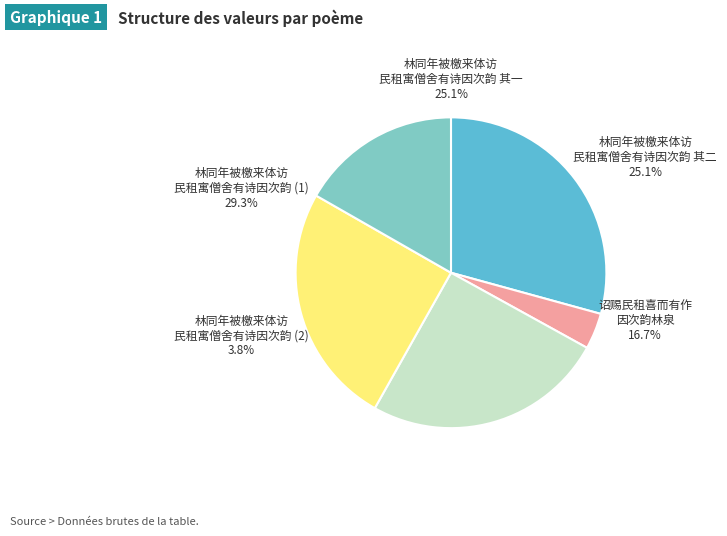

Is there a majority slice in this chart?

No